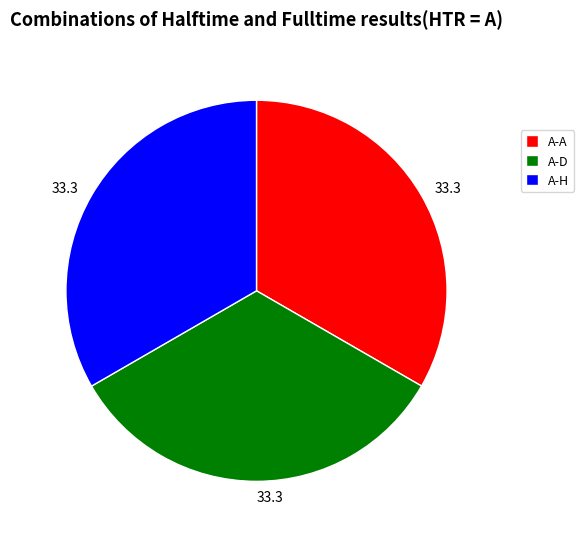

Is it true that A-A is 41% of the pie?

False